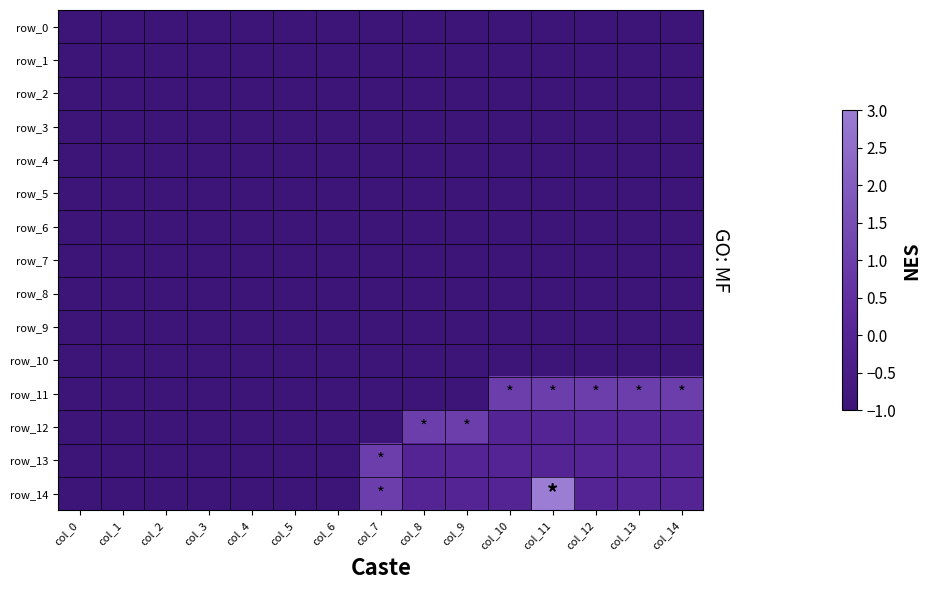

What is the maximum value shown in the chart?

3